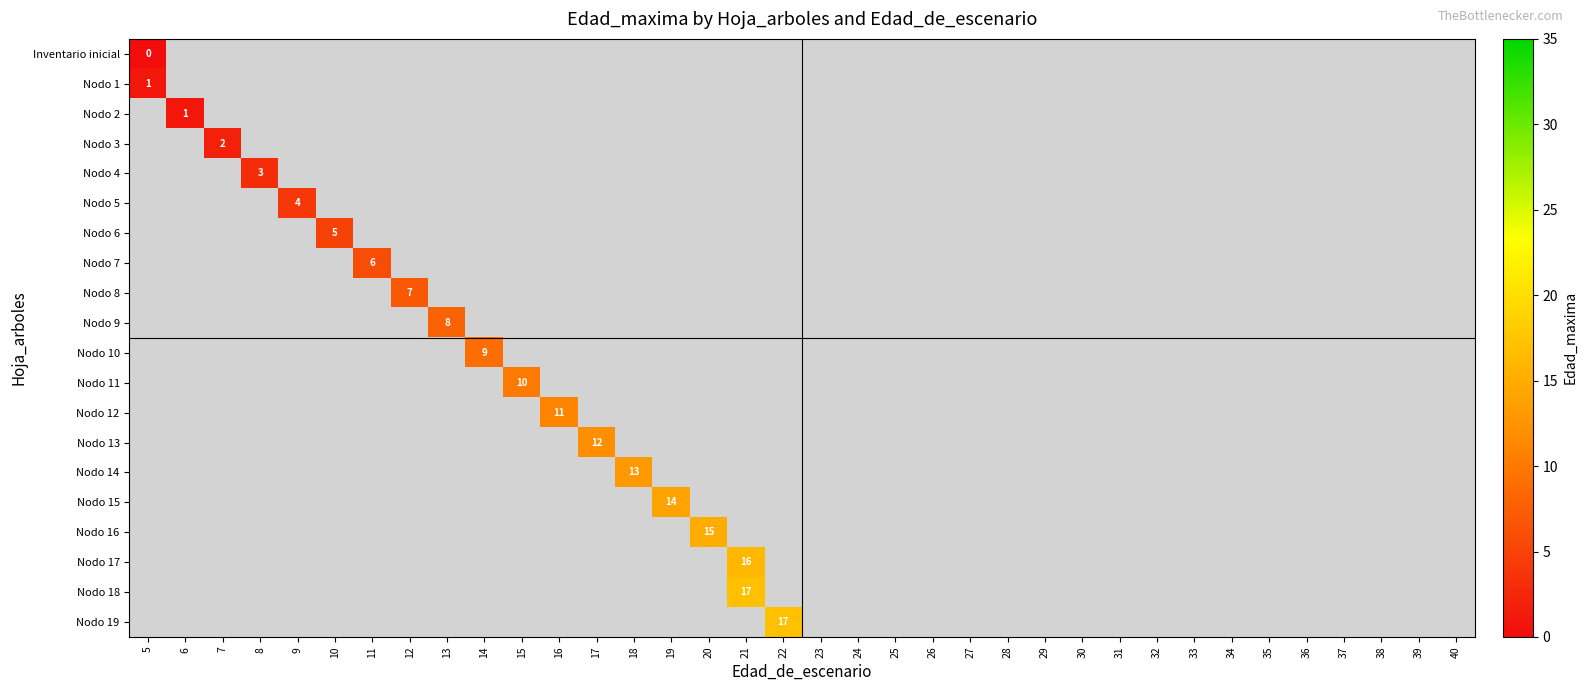

The value of Nodo 3 at 7 is 2. True or false?

True